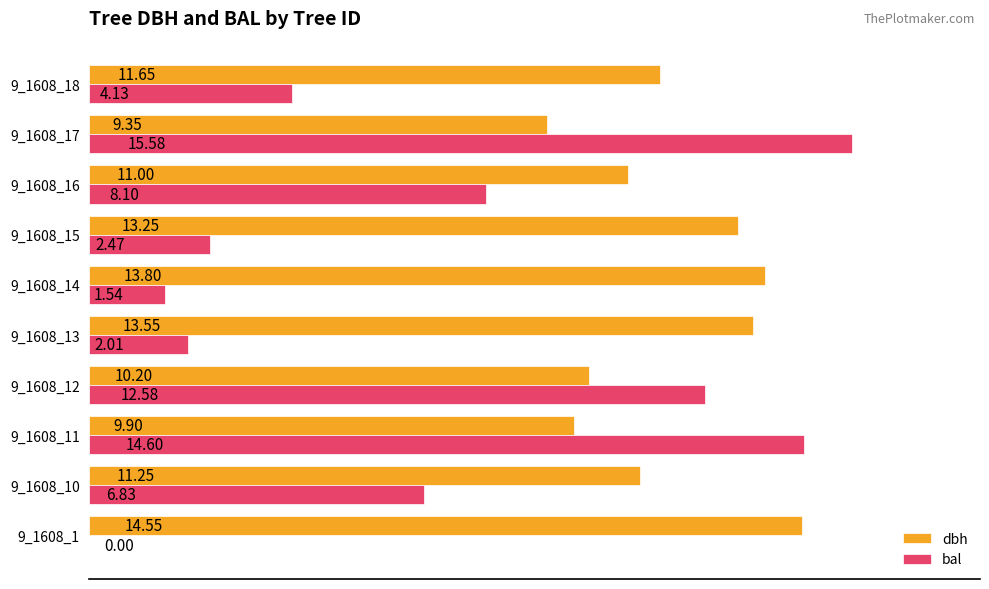

What is the sum of the bal values at 9_1608_11 and 9_1608_16?

22.7